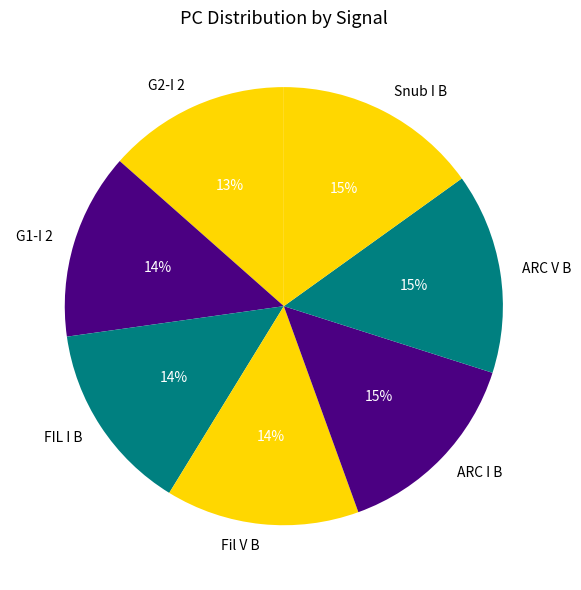

Is the sum of Fil V B and G1-I 2 greater than half?

No